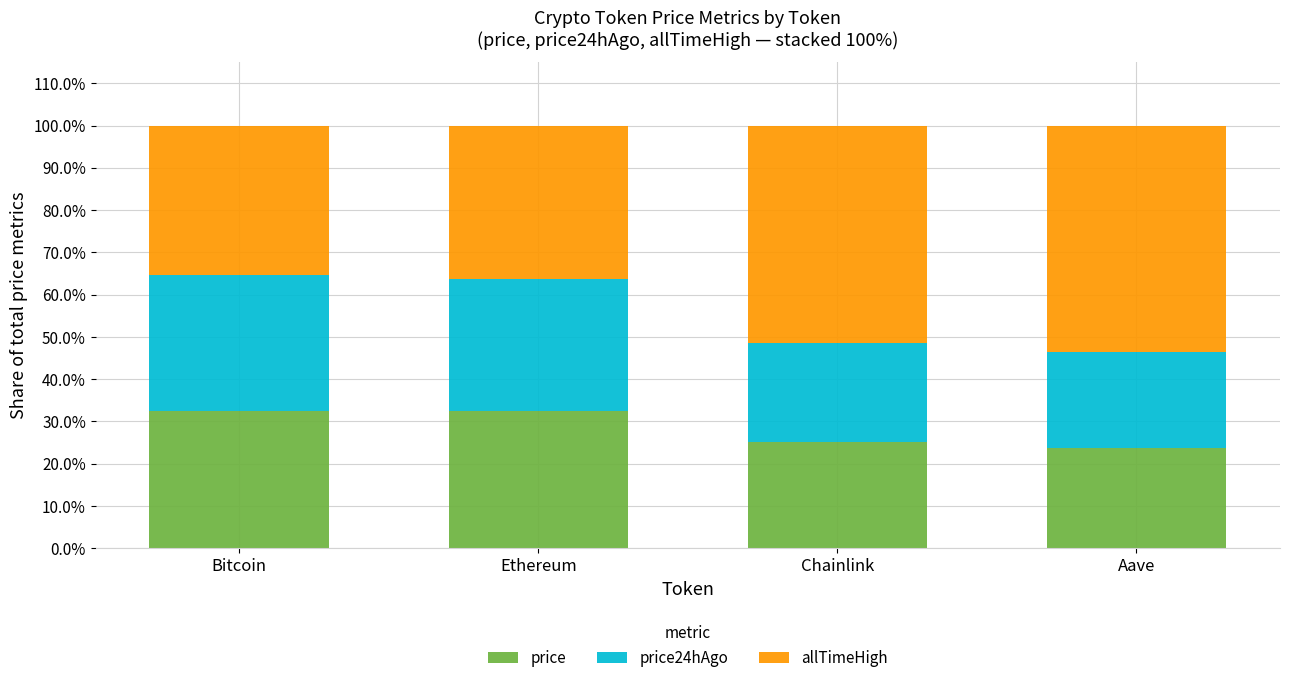

True or false: price has a value of 0.3 at Ethereum.

True